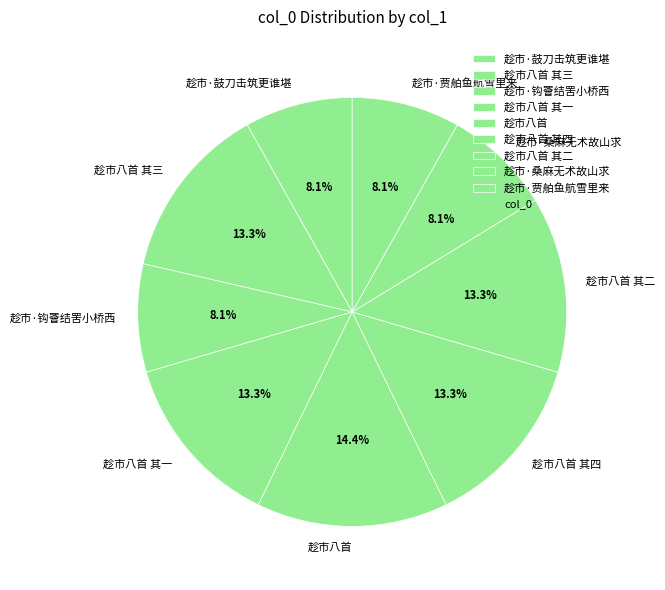

Approximately how many times larger is the value at 趁市·贾舶鱼航雪里来 compared to 趁市·桑麻无术故山求?

1.0